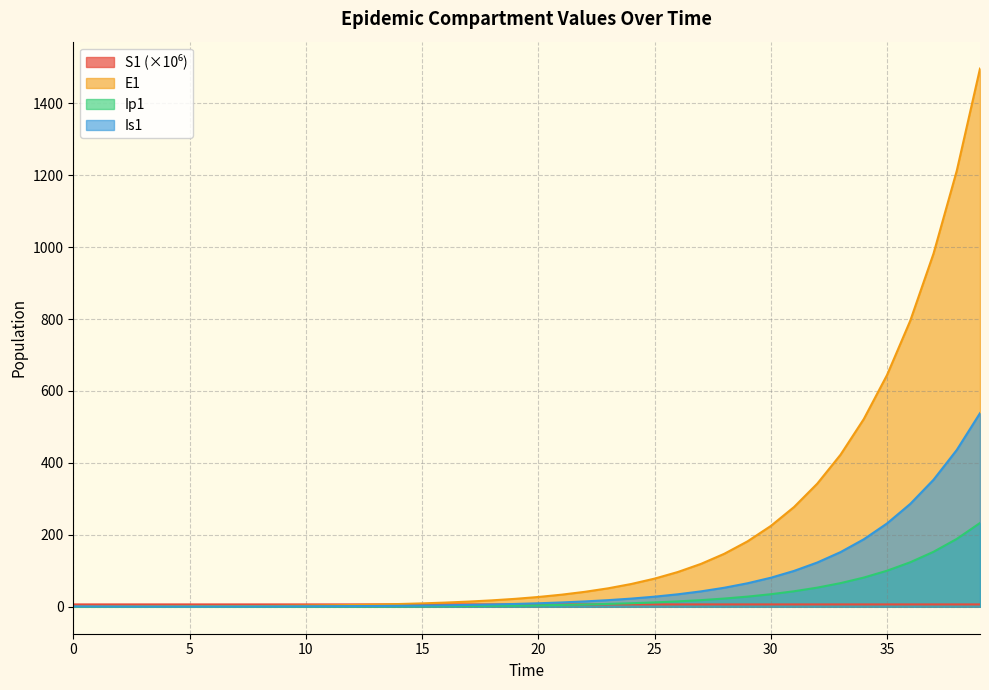

Read the S1 value at 16.

6.7